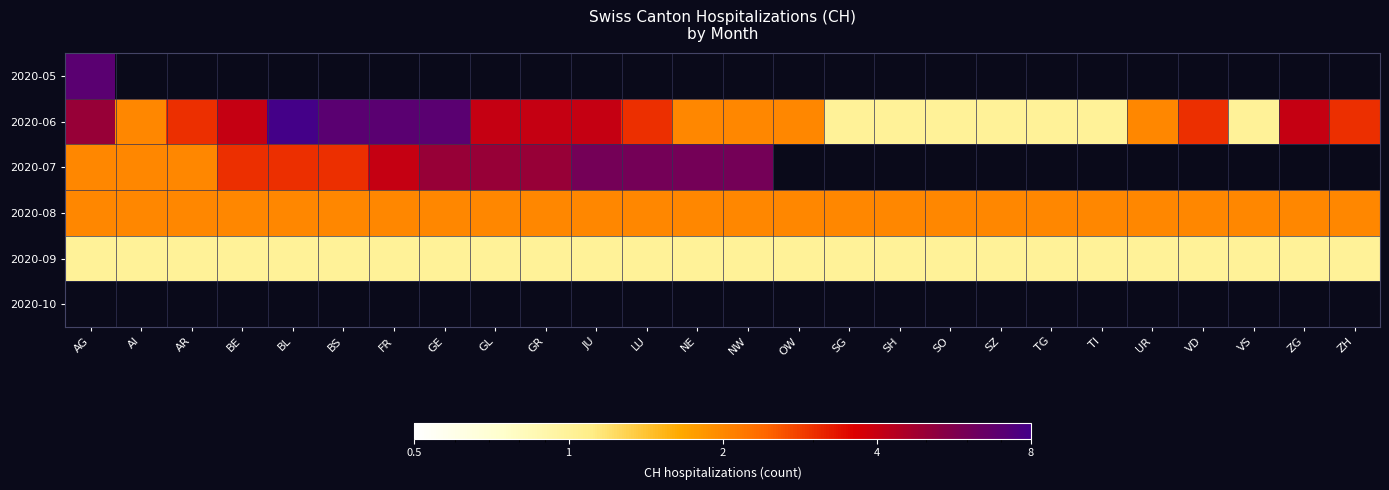

List the series in order of their overall mean, lowest first.

2020-09, 2020-10, 2020-05, 2020-06, 2020-07, 2020-08